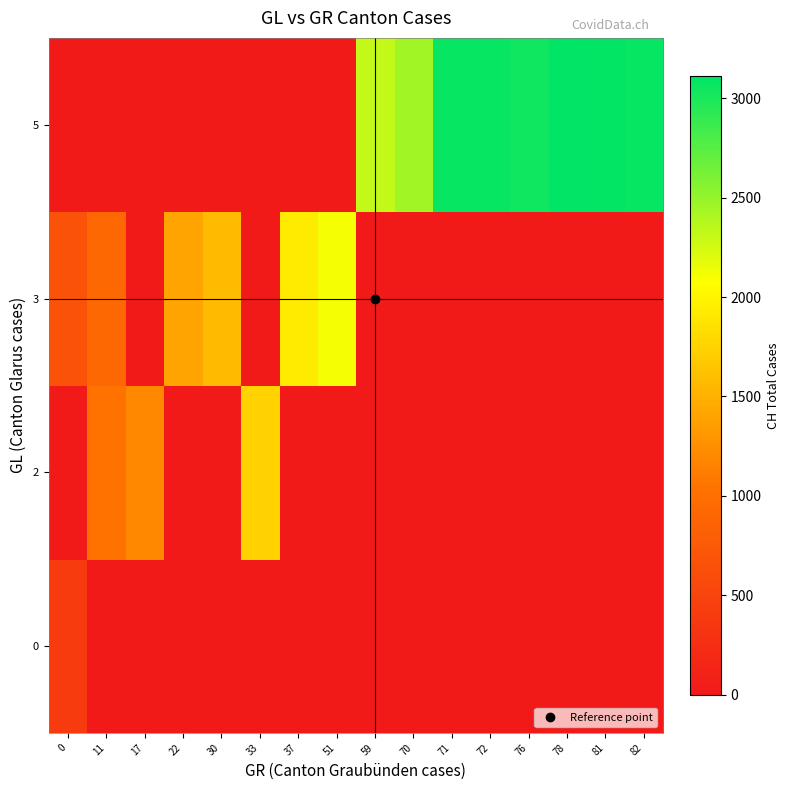

What is the total value across all series at 0?

1057